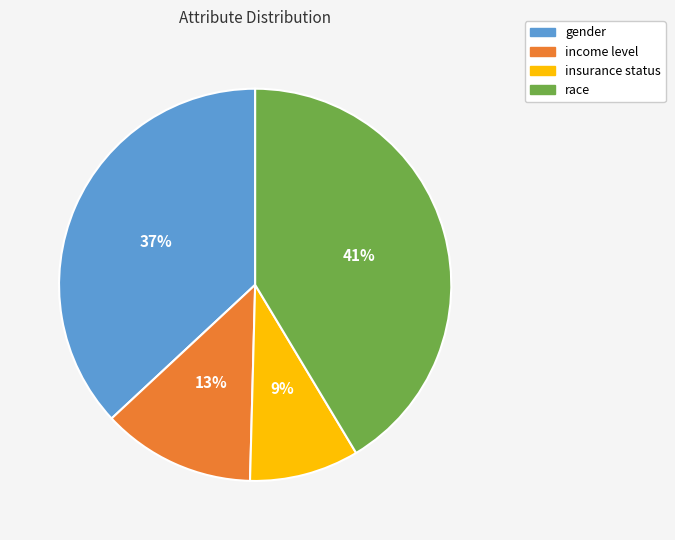

Rank the categories by value from lowest to highest.

insurance status, income level, gender, race